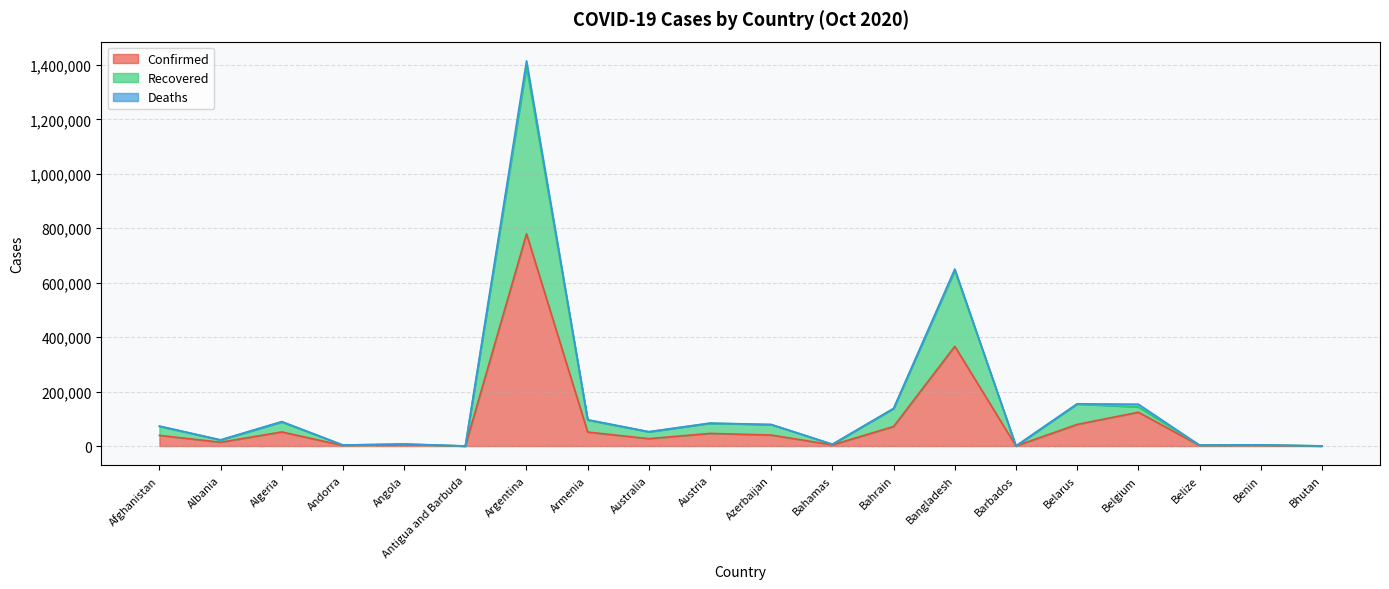

True or false: Confirmed and Recovered cross at least once.

False